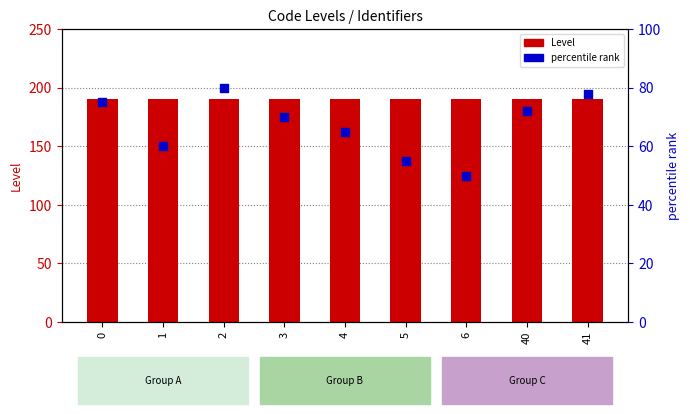

At which category is the sum across all series the highest?

2